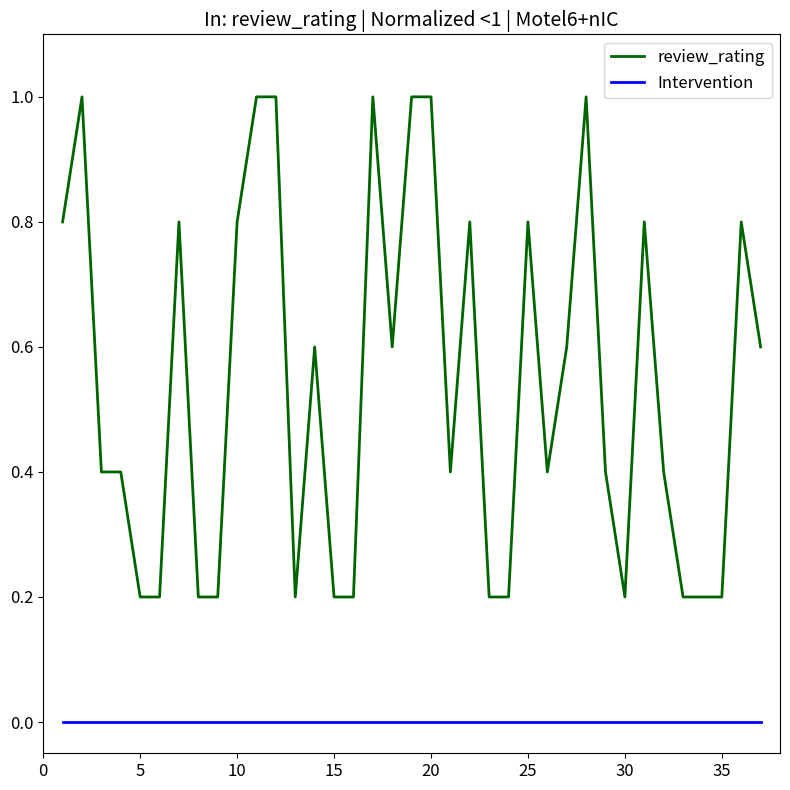

Which series has the largest range (max minus min)?

review_rating